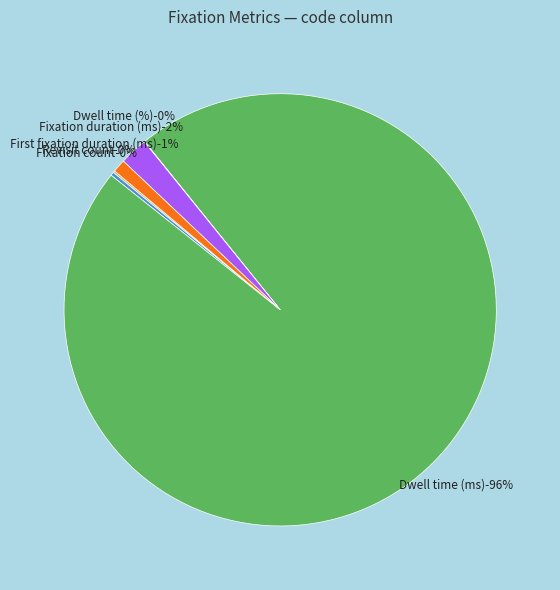

True or false: Revisit count accounts for 0% of the total.

True